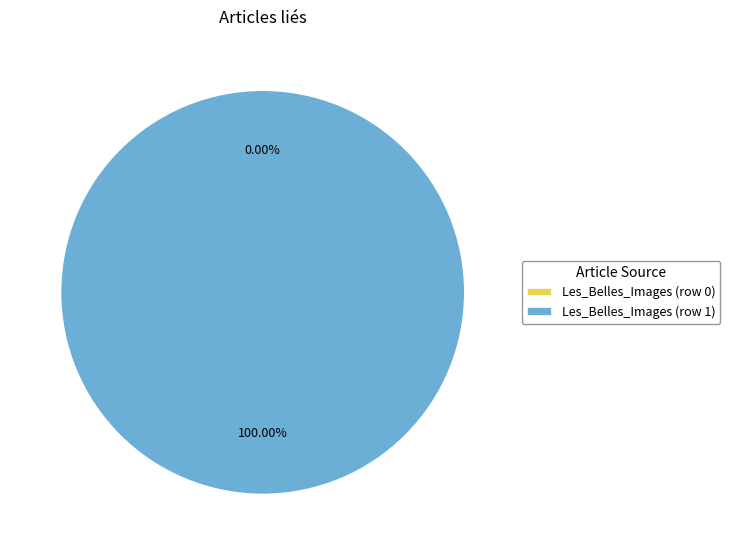

Count the number of slices in the pie.

2